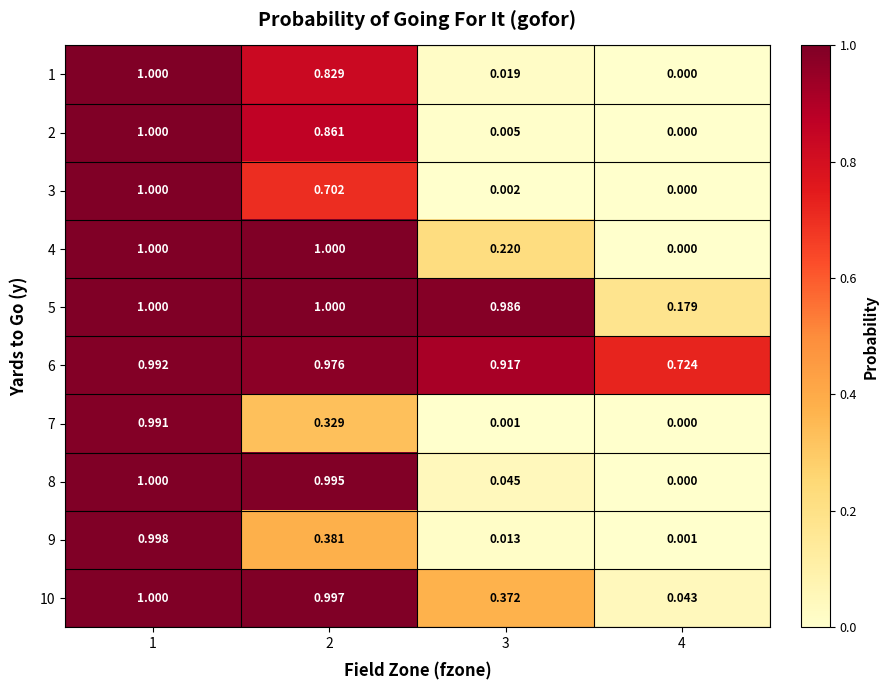

Reading right to left, extract all data points from this chart.

1: 4=0.0	3=0.0	2=0.8	1=1.0
2: 4=0.0	3=0.0	2=0.9	1=1.0
3: 4=0.0	3=0.0	2=0.7	1=1.0
4: 4=0.0	3=0.2	2=1.0	1=1.0
5: 4=0.2	3=1.0	2=1.0	1=1.0
6: 4=0.7	3=0.9	2=1.0	1=1.0
7: 4=0.0	3=0.0	2=0.3	1=1.0
8: 4=0.0	3=0.0	2=1.0	1=1.0
9: 4=0.0	3=0.0	2=0.4	1=1.0
10: 4=0.0	3=0.4	2=1.0	1=1.0